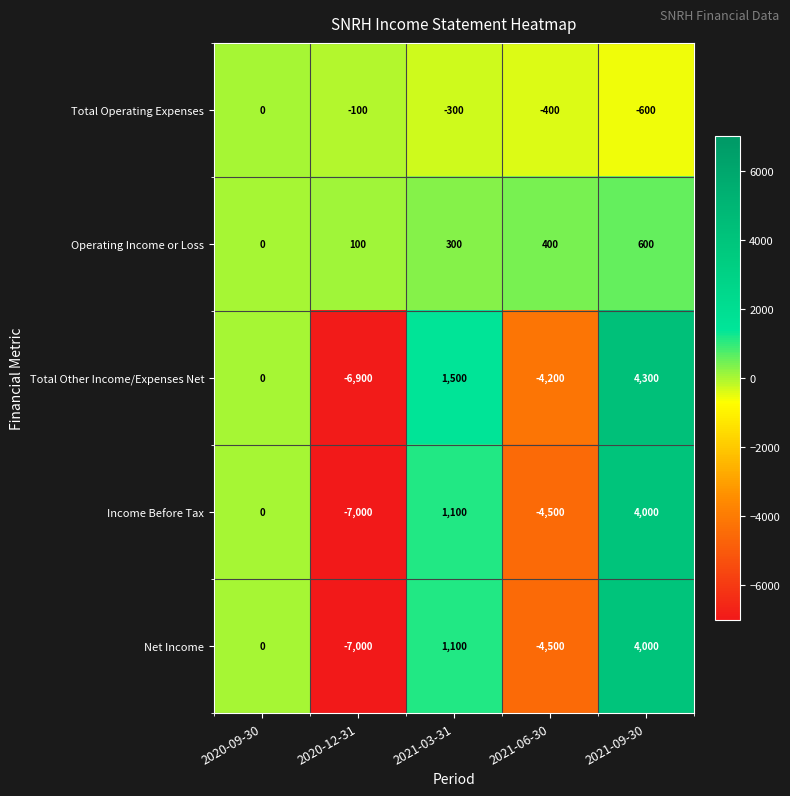

Between 2020-12-31 and 2021-06-30, which series saw the biggest shift?

Total Other Income/Expenses Net